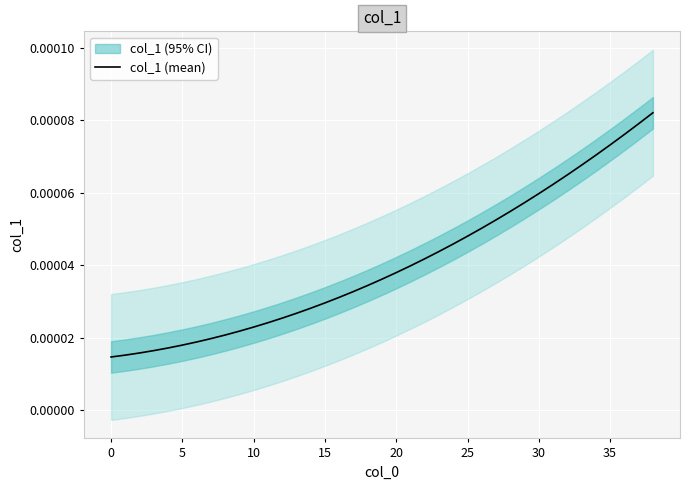

True or false: the data has more than 1 interior local peaks.

False